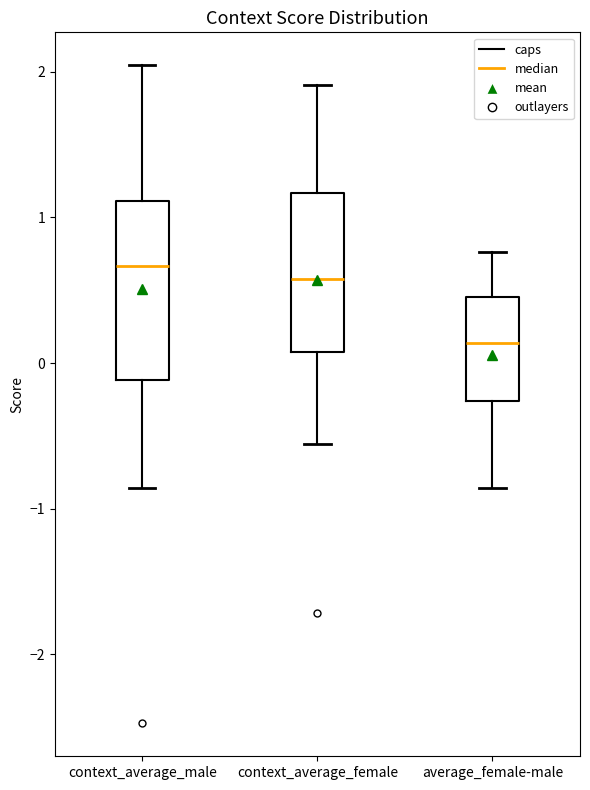

Reading left to right, read every box against the y-axis: the position of its median line, the range the box covers, and the ends of its whiskers. The values are not printed on the chart, so give them approximately, as read against the axis.

context_average_male: median 0.7, box -0.1 to 1.1, whiskers -0.9 to 2.0
context_average_female: median 0.6, box 0.1 to 1.2, whiskers -0.6 to 1.9
average_female-male: median 0.1, box -0.3 to 0.5, whiskers -0.9 to 0.8